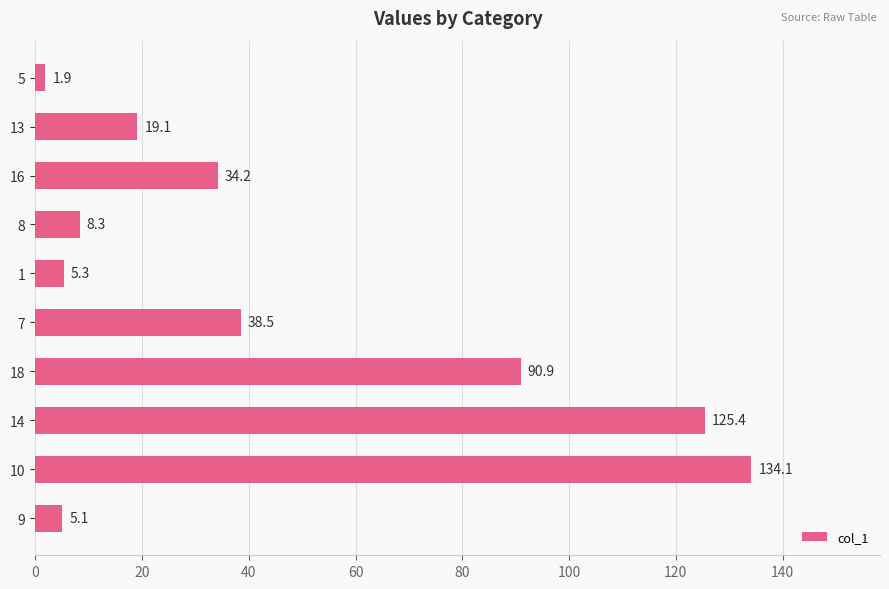

What is the minimum value shown in the chart?

1.9